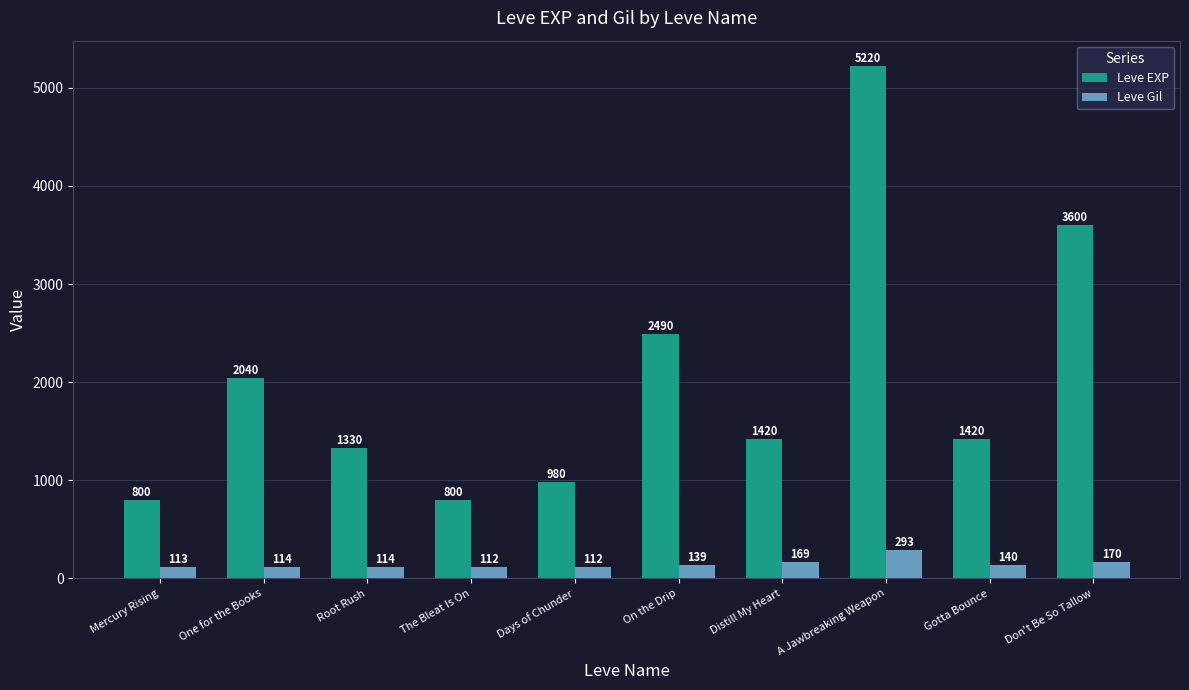

What is the minimum value shown in the chart?

112